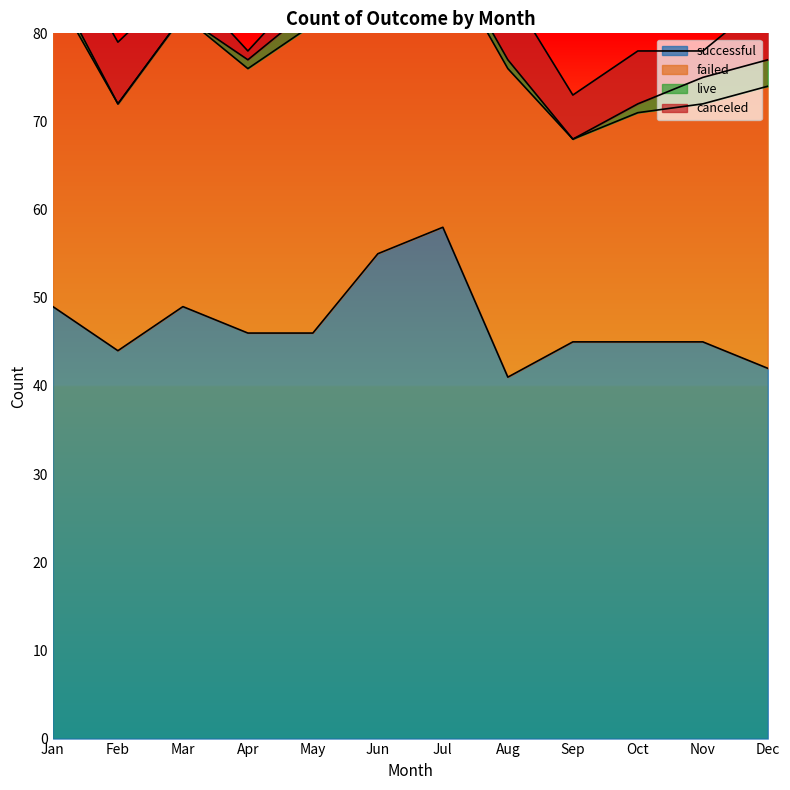

True or false: successful has a value of 44 at Feb.

True